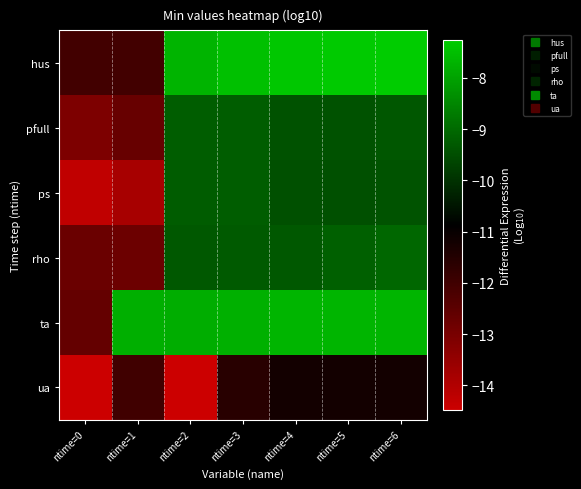

Reading left to right, extract all data points from this chart.

hus: ntime=0=-12.1	ntime=1=-12.1	ntime=2=-7.7	ntime=3=-7.5	ntime=4=-7.4	ntime=5=-7.3	ntime=6=-7.3
pfull: ntime=0=-13.1	ntime=1=-12.7	ntime=2=-9.2	ntime=3=-9.2	ntime=4=-9.4	ntime=5=-9.4	ntime=6=-9.3
ps: ntime=0=-14.3	ntime=1=-13.8	ntime=2=-9.2	ntime=3=-9.2	ntime=4=-9.4	ntime=5=-9.5	ntime=6=-9.4
rho: ntime=0=-12.7	ntime=1=-12.8	ntime=2=-9.3	ntime=3=-9.3	ntime=4=-9.3	ntime=5=-9.2	ntime=6=-9.1
ta: ntime=0=-12.6	ntime=1=-7.8	ntime=2=-7.8	ntime=3=-7.7	ntime=4=-7.7	ntime=5=-7.7	ntime=6=-7.7
ua: ntime=0=-14.5	ntime=1=-12.0	ntime=2=-14.5	ntime=3=-11.6	ntime=4=-11.2	ntime=5=-11.2	ntime=6=-11.2